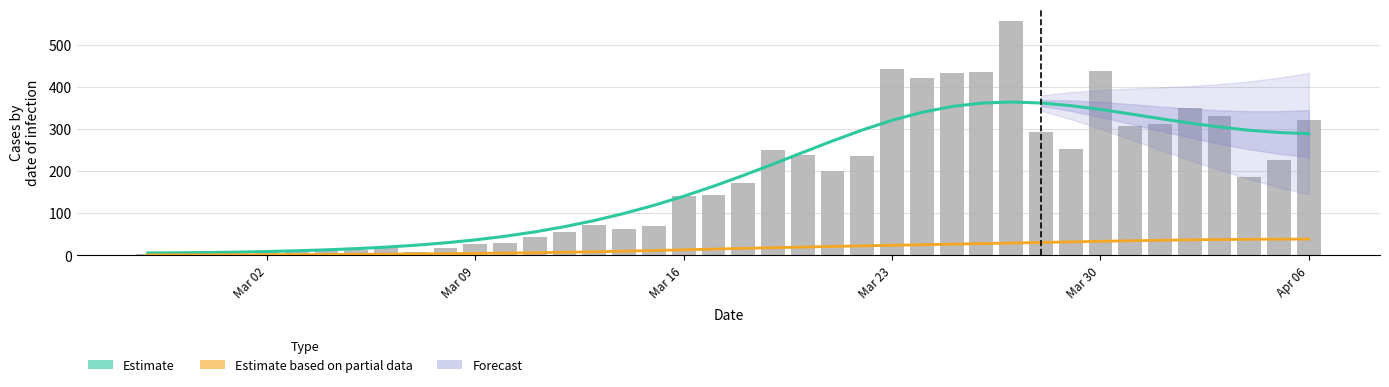

The chart shows a value of 520 at 35. True or false?

False